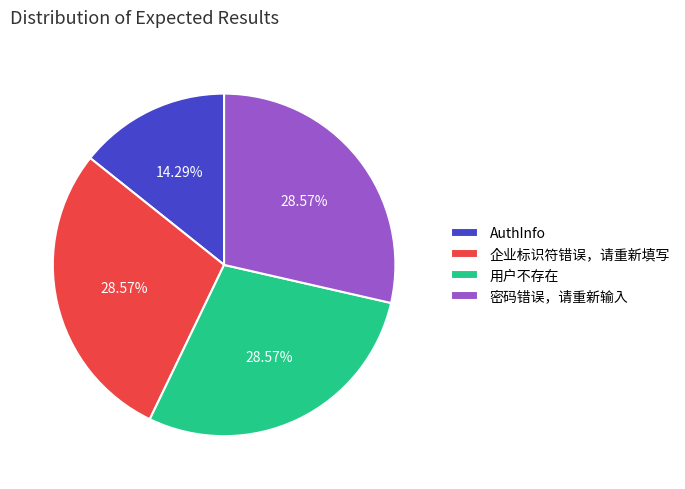

Which slice is the smallest?

AuthInfo